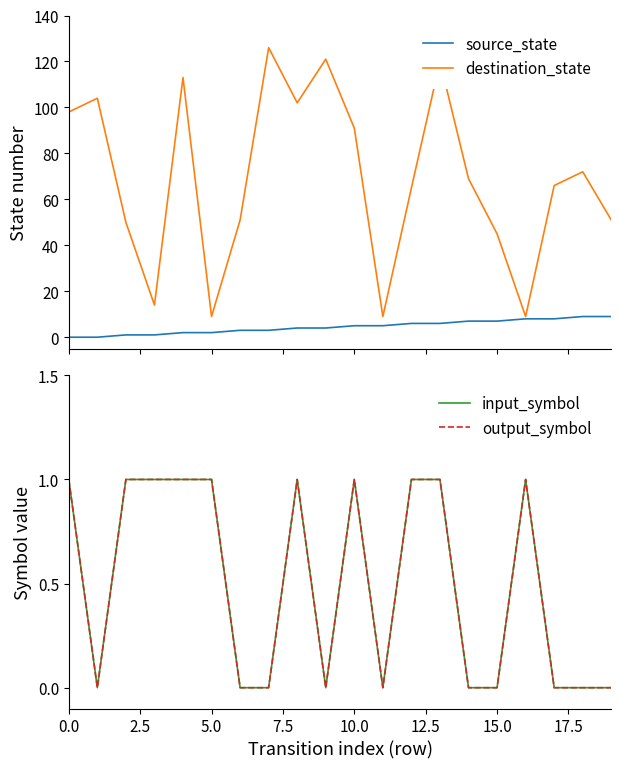

The destination_state series shows 143 at 2.5. True or false?

False